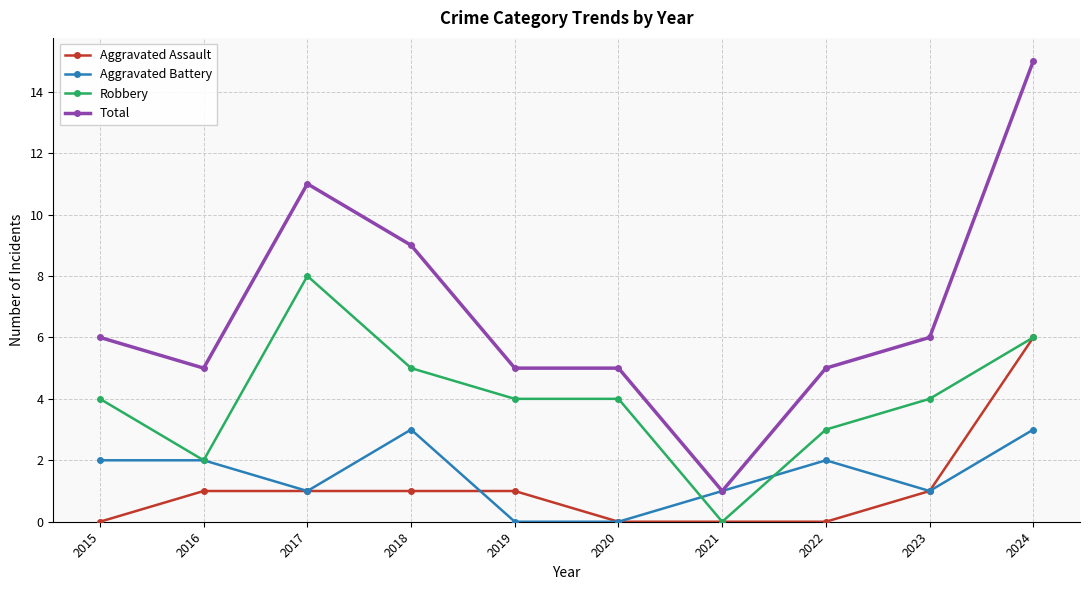

True or false: Total has more than 2 points higher than both neighbors.

False